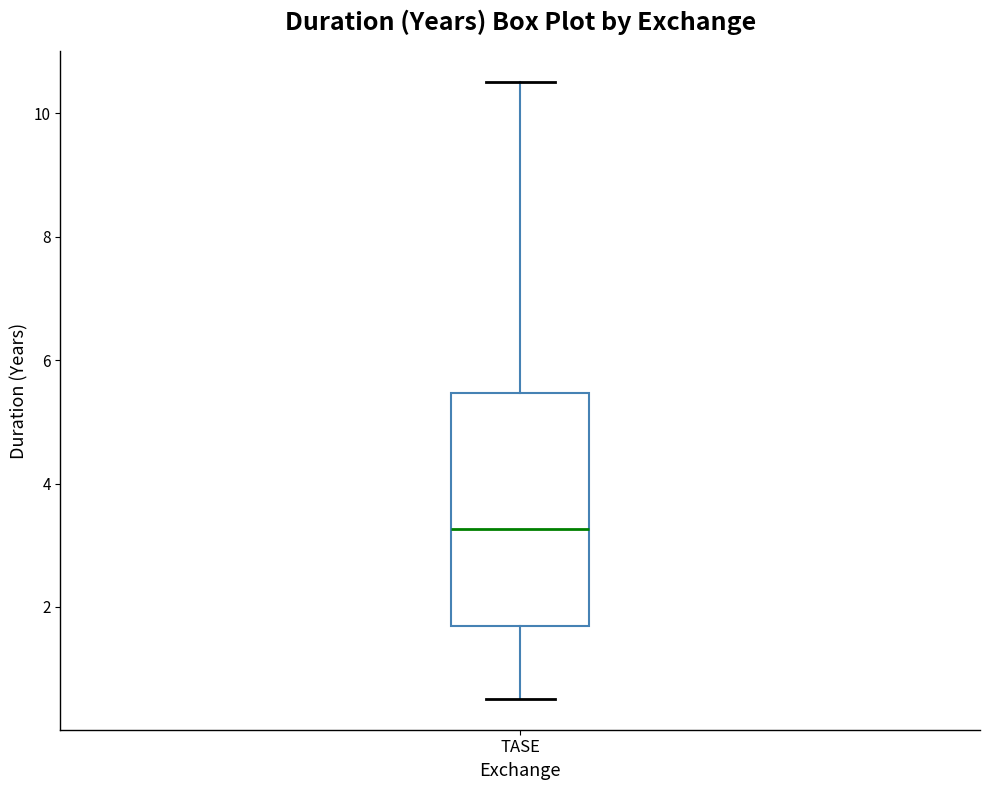

Where does the lower whisker of the box for TASE end on the y-axis? The values are not printed on the chart, so give them approximately, as read against the axis.

0.6